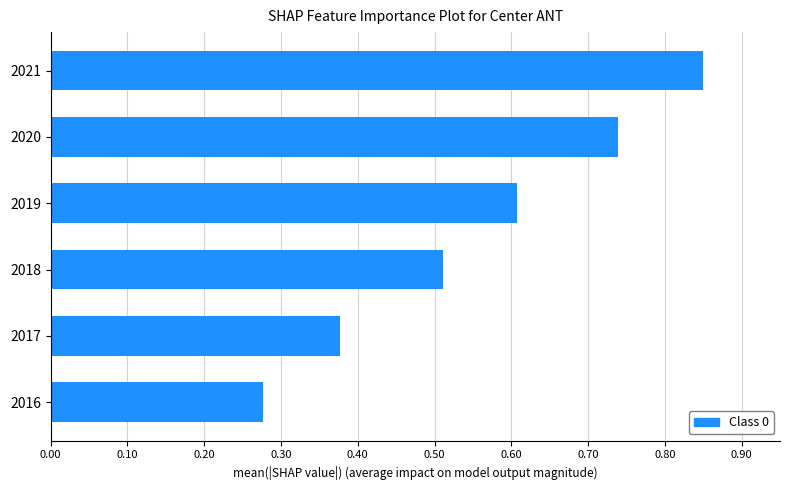

What is the change in value from 2016 to 2021?

+0.6